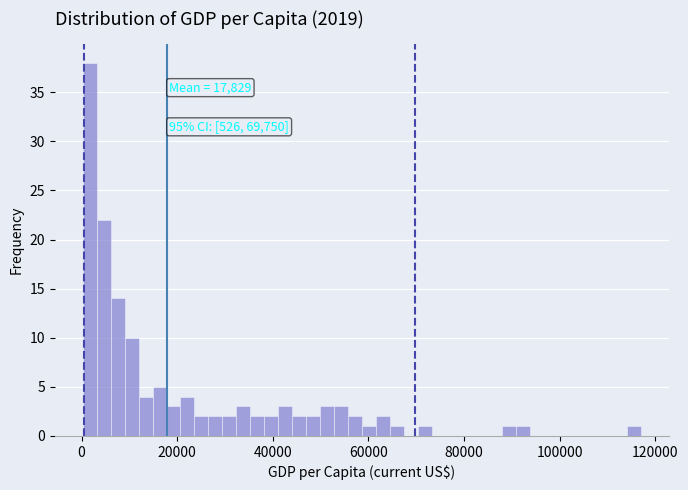

Read against the x-axis, roughly where is the centre of the tallest bar?

2000